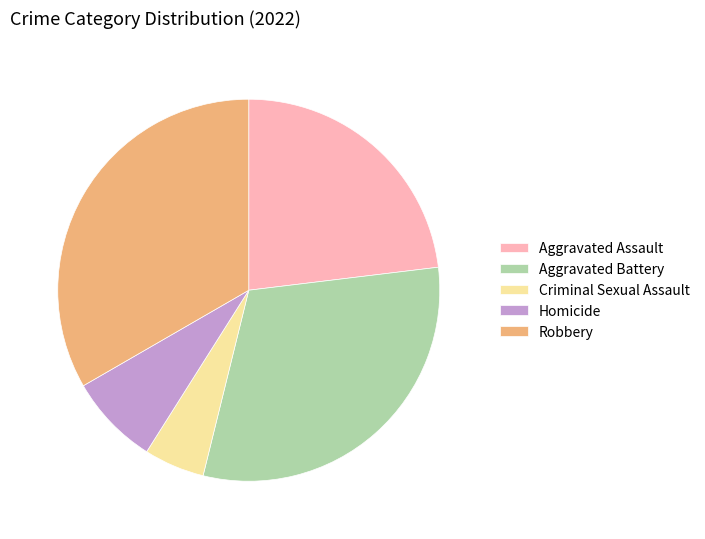

Does Robbery represent more than half of the total?

No